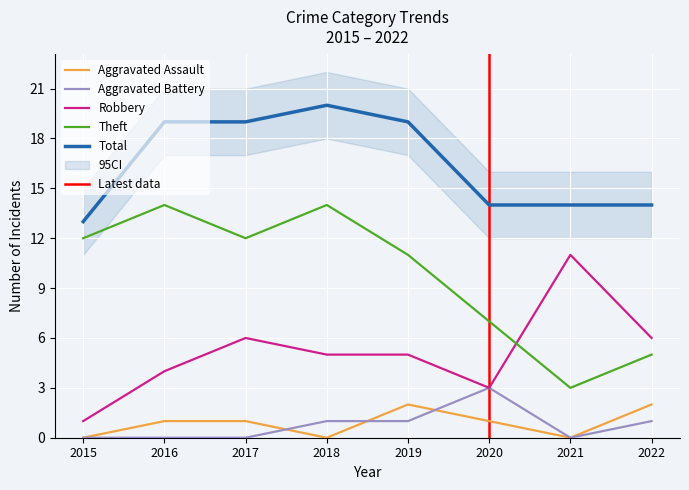

What are all the series names shown in the legend?

Aggravated Assault, Aggravated Battery, Robbery, Theft, Total